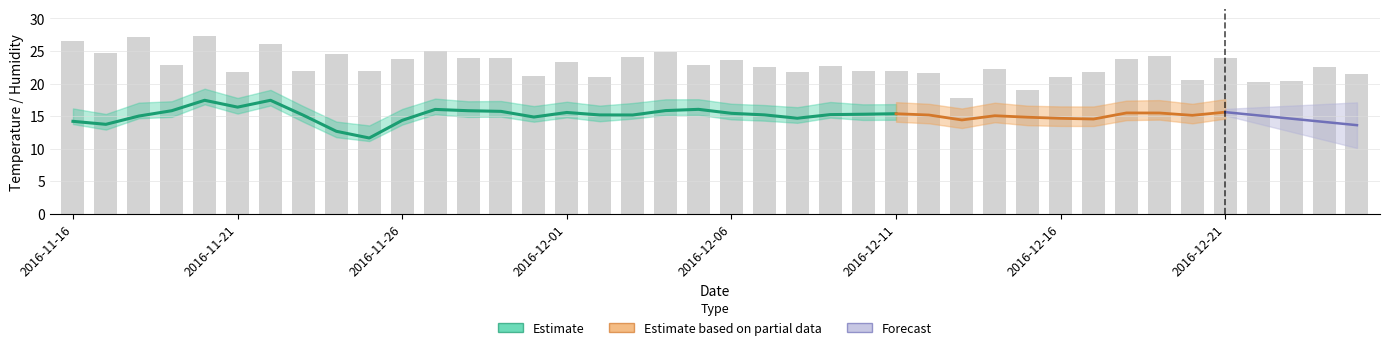

Which has a higher value, 2016-11-16 or 13?

2016-11-16